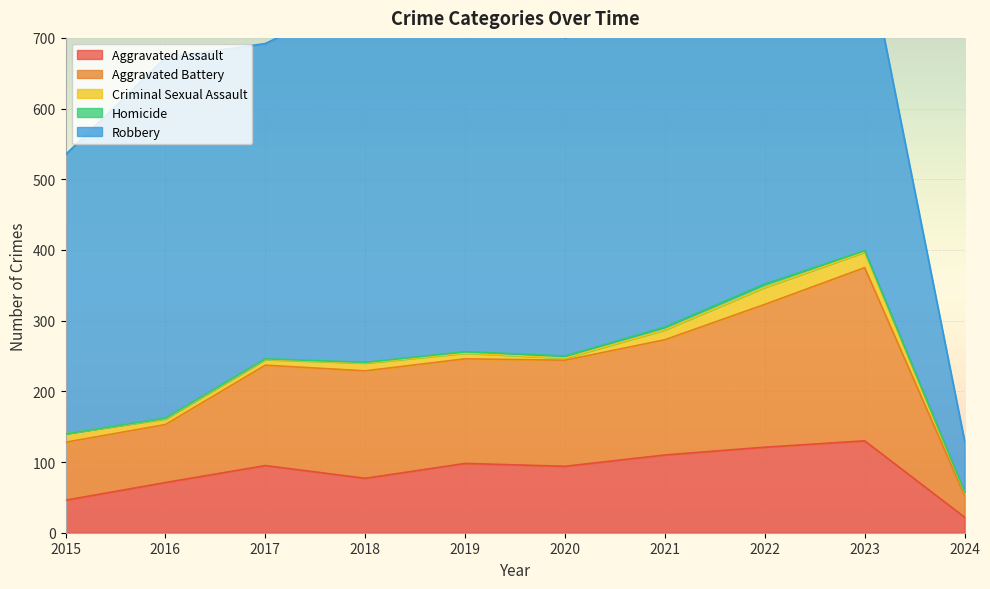

Is it true that Aggravated Assault equals 130 at 2023?

True